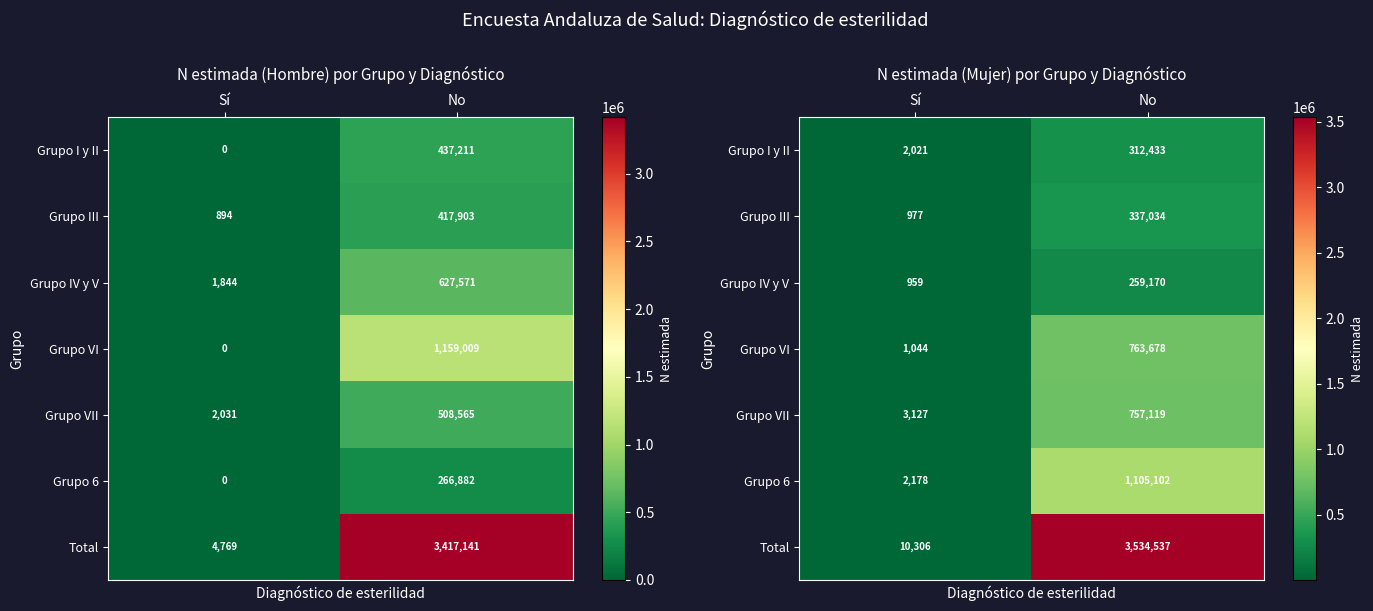

At which category does the chart reach its minimum across all series?

Sí